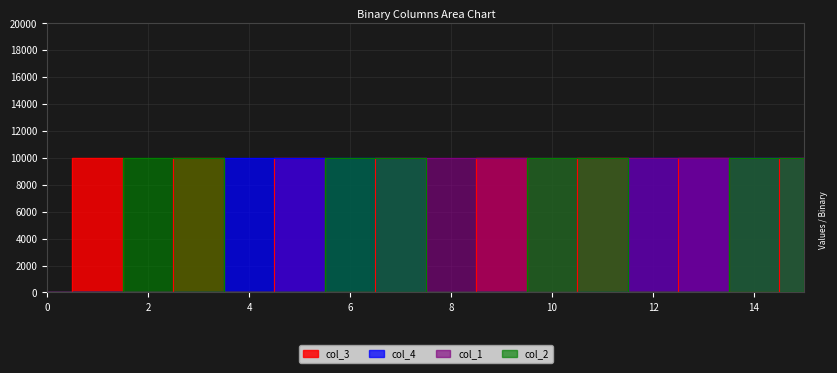

True or false: col_4 and col_1 intersect in this chart.

True